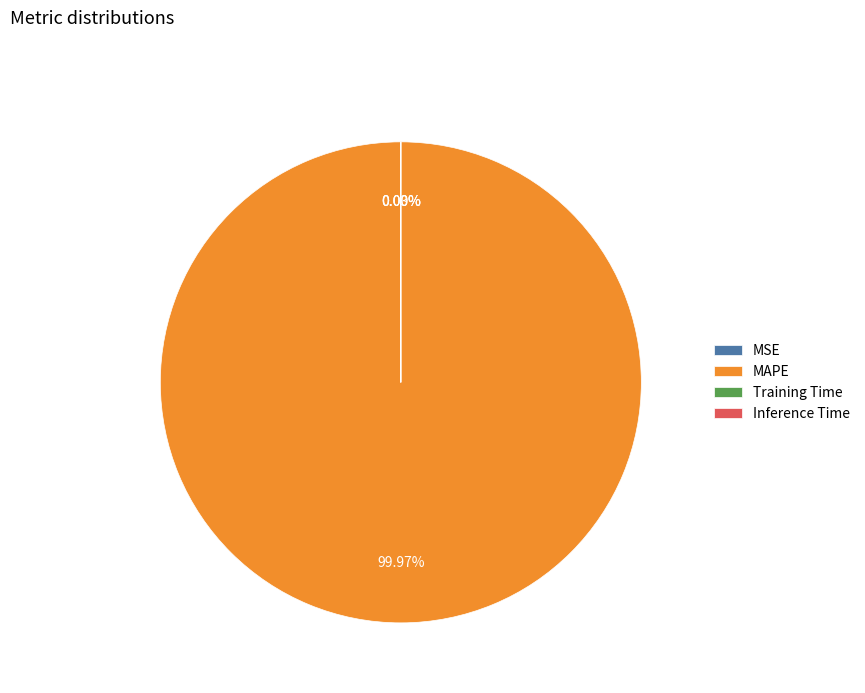

Is there any slice that represents more than half of the pie?

Yes